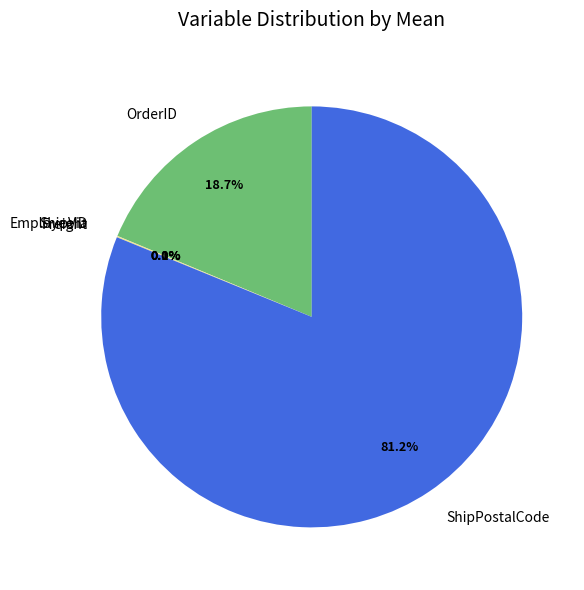

What percentage is NOT represented by ShipPostalCode?

18.8%